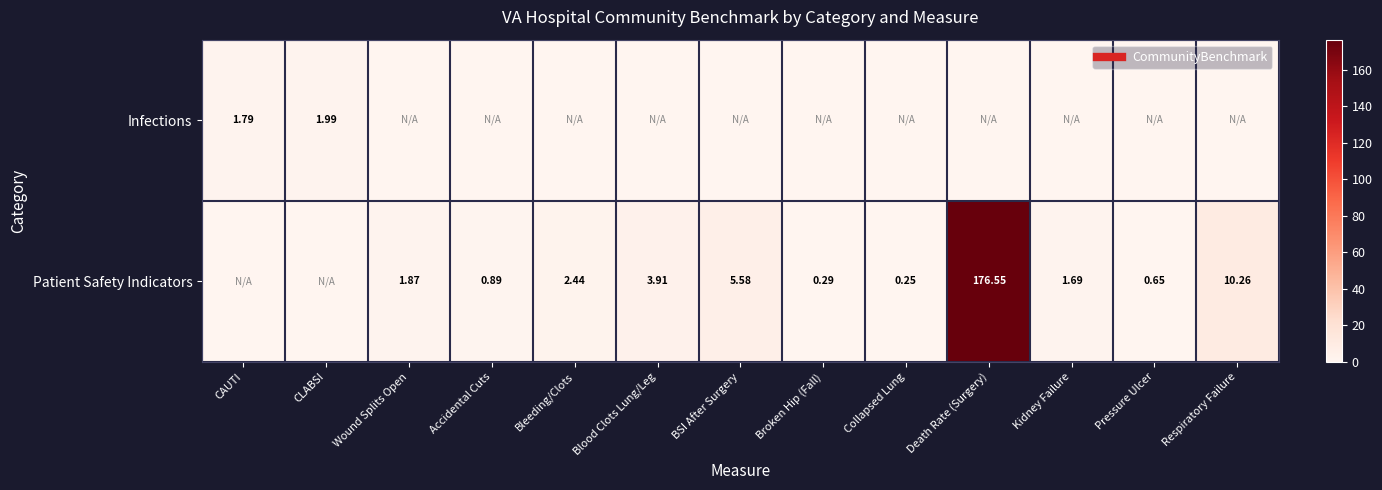

List the series in order of their peak value, highest first.

Patient Safety Indicators, Infections